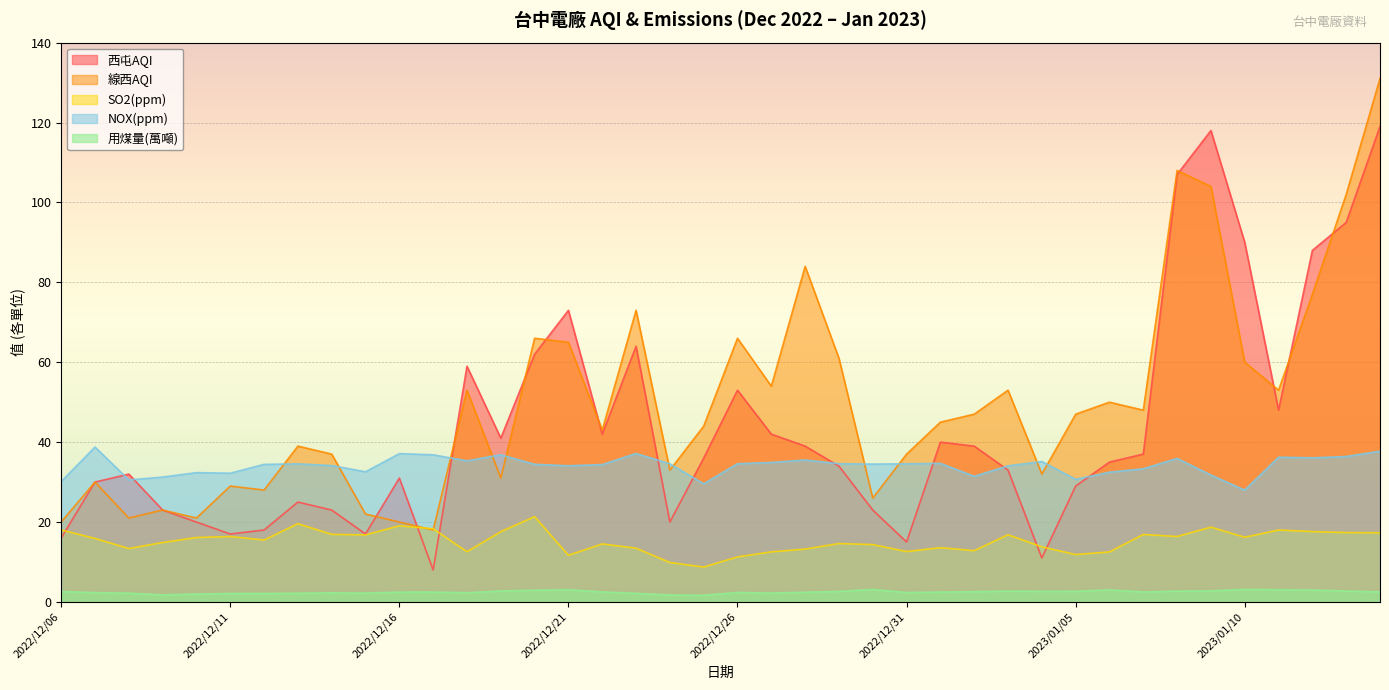

Reading right to left, extract all data points from this chart.

西屯AQI: 119.0	95.0	88.0	48.0	90.0	118.0	107.0	37.0	35.0	29.0	11.0	33.0	39.0	40.0	15.0	23.0	34.0	39.0	42.0	53.0	36.0	20.0	64.0	42.0	73.0	62.0	41.0	59.0	8.0	31.0	17.0	23.0	25.0	18.0	17.0	20.0	23.0	32.0	30.0	16.0
線西AQI: 131.0	102.0	77.0	53.0	60.0	104.0	108.0	48.0	50.0	47.0	32.0	53.0	47.0	45.0	37.0	26.0	61.0	84.0	54.0	66.0	44.0	33.0	73.0	43.0	65.0	66.0	31.0	53.0	18.0	20.0	22.0	37.0	39.0	28.0	29.0	21.0	23.0	21.0	30.0	20.0
SO2(ppm): 17.3	17.4	17.6	18.0	16.2	18.7	16.4	16.9	12.5	11.9	13.8	16.8	12.8	13.6	12.6	14.3	14.6	13.2	12.5	11.3	8.7	9.9	13.4	14.5	11.7	21.3	17.6	12.6	18.3	19.1	16.8	16.9	19.6	15.5	16.4	16.1	14.9	13.4	15.9	18.0
NOX(ppm): 37.7	36.4	36.1	36.2	28.0	31.8	35.9	33.3	32.5	30.7	35.1	34.1	31.4	34.7	34.6	34.5	34.6	35.5	34.9	34.6	29.6	34.6	37.2	34.4	34.1	34.5	36.8	35.3	36.8	37.1	32.6	34.1	34.6	34.4	32.2	32.4	31.2	30.5	38.8	30.1
用煤量(萬噸): 2.5	2.7	3.0	3.1	3.2	2.8	2.7	2.5	3.0	2.7	2.7	2.7	2.6	2.5	2.4	3.1	2.6	2.4	2.2	2.4	1.7	1.7	2.2	2.5	3.1	2.9	2.7	2.3	2.5	2.5	2.2	2.3	2.2	2.1	2.1	2.0	1.8	2.2	2.3	2.6